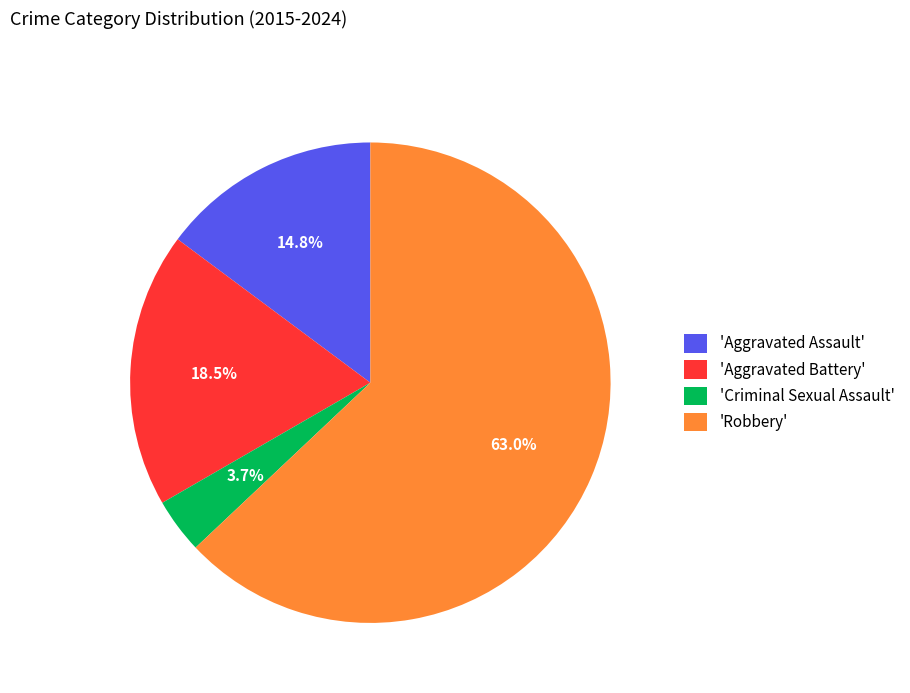

How many slices are in this pie chart?

4